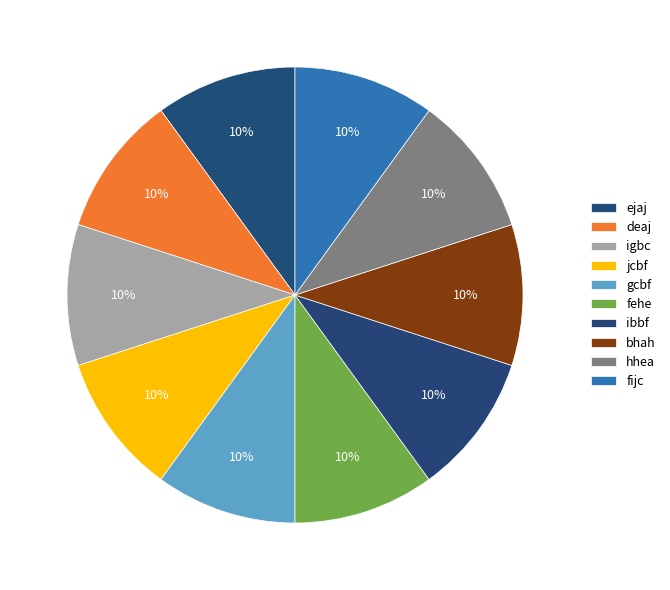

Count the number of slices in the pie.

10